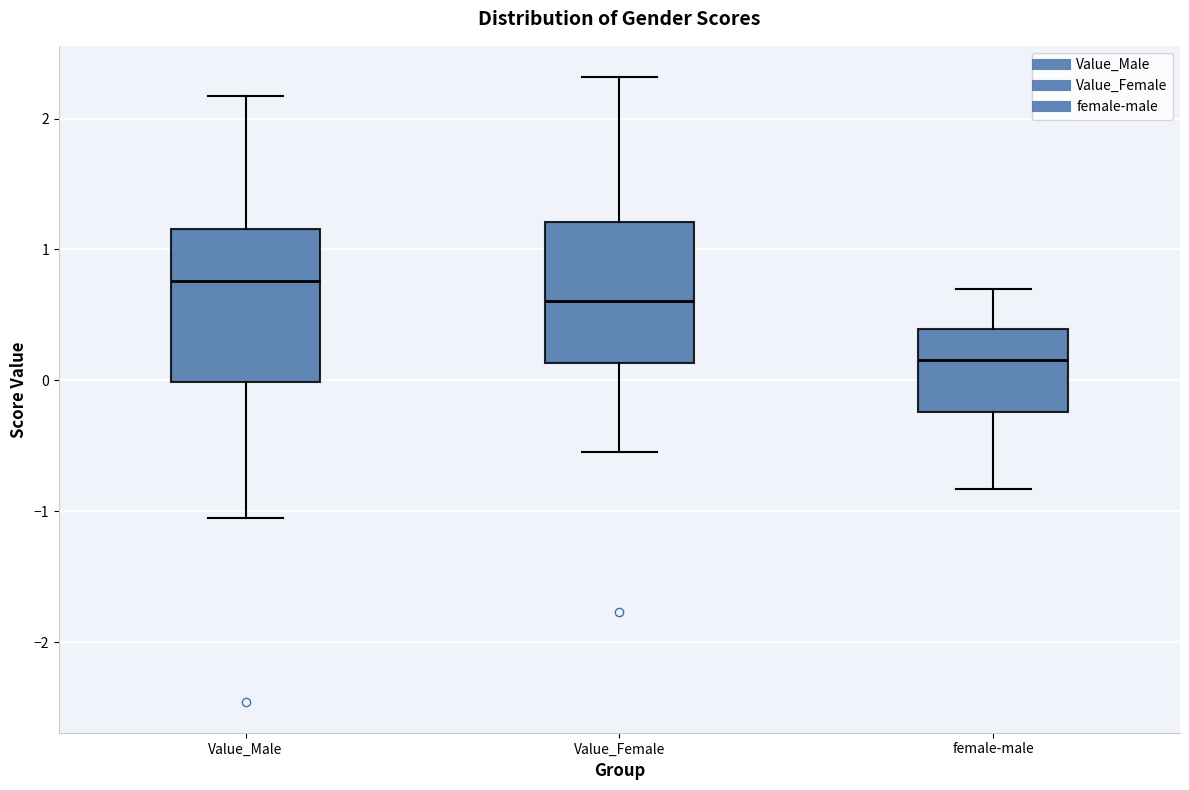

Reading left to right, transcribe this box plot: for each box, give where its median line is, the range the box spans, and where its two whiskers end, as read against the y-axis. The values are not printed on the chart, so give them approximately, as read against the axis.

Value_Male: median 0.8, box 0.0 to 1.2, whiskers -1.1 to 2.2
Value_Female: median 0.6, box 0.1 to 1.2, whiskers -0.5 to 2.3
female-male: median 0.2, box -0.2 to 0.4, whiskers -0.8 to 0.7